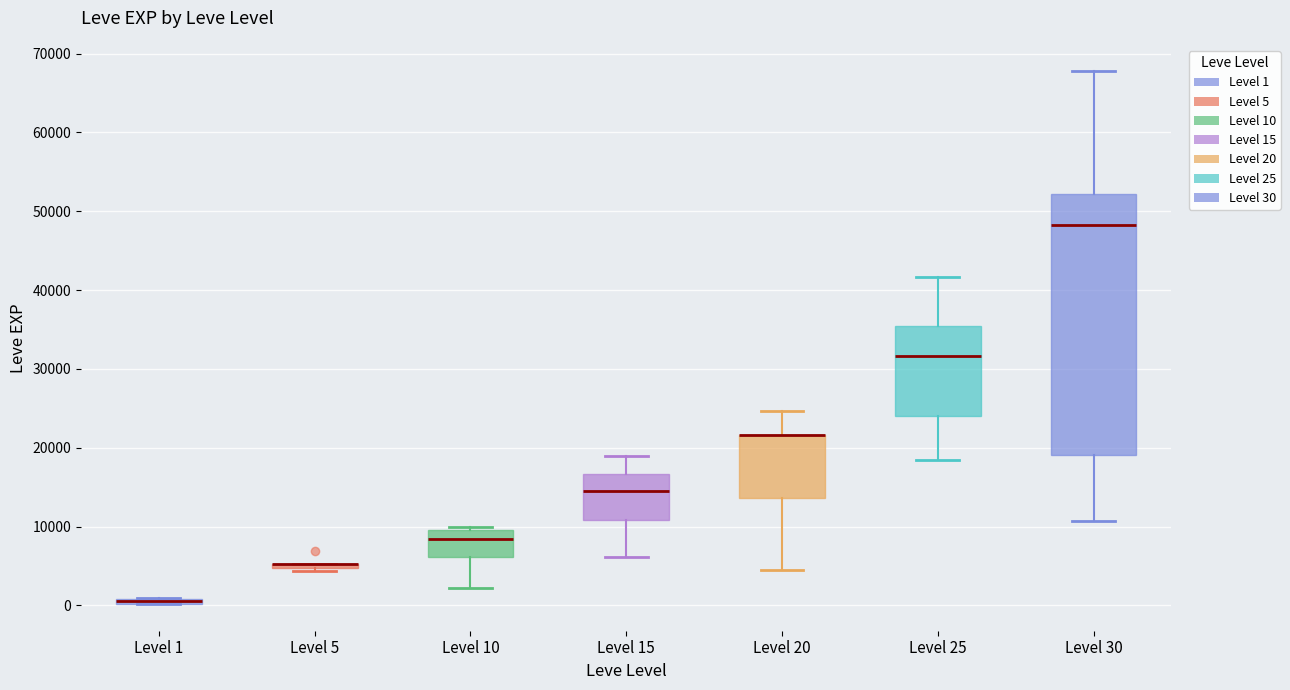

Where is the upper edge of the box for Level 20 on the y-axis? The values are not printed on the chart, so give them approximately, as read against the axis.

22000